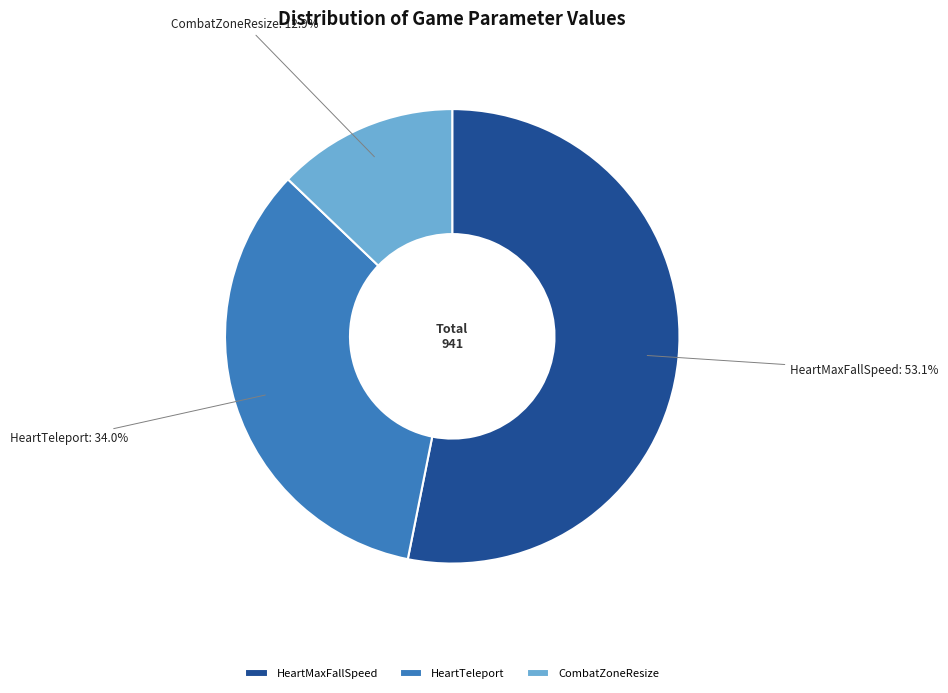

What percentage is the CombatZoneResize slice, to the nearest percent?

13%